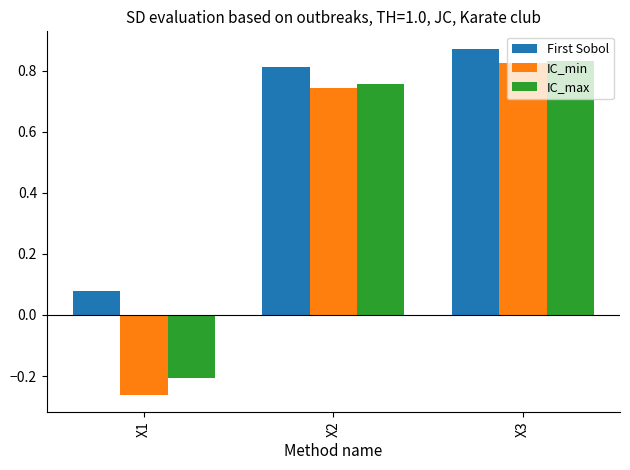

How many data points does each series have?

3